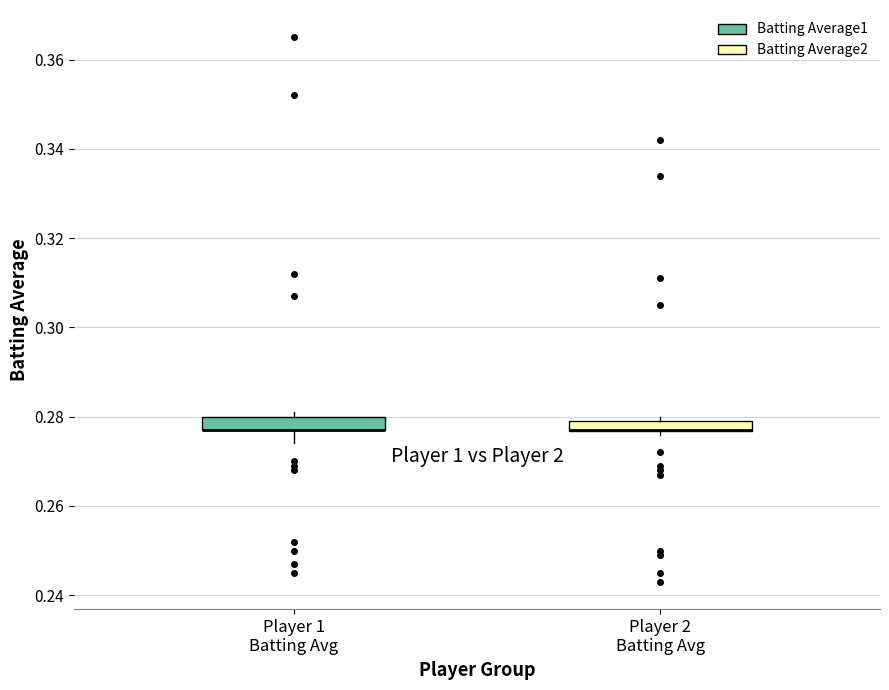

Where does the lower whisker of the box for Player 1 Batting Avg end on the y-axis? The values are not printed on the chart, so give them approximately, as read against the axis.

0.274